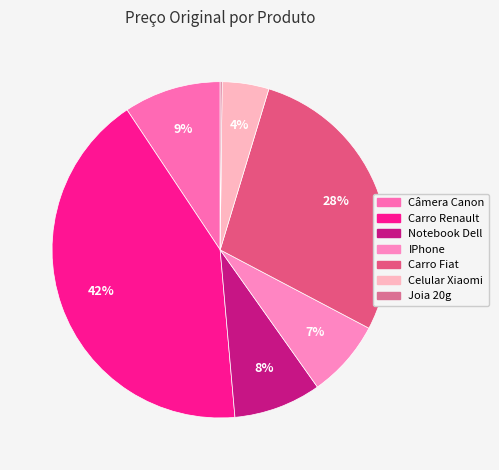

To the nearest percent, what is the difference between the Celular Xiaomi and Câmera Canon slice percentages?

5%